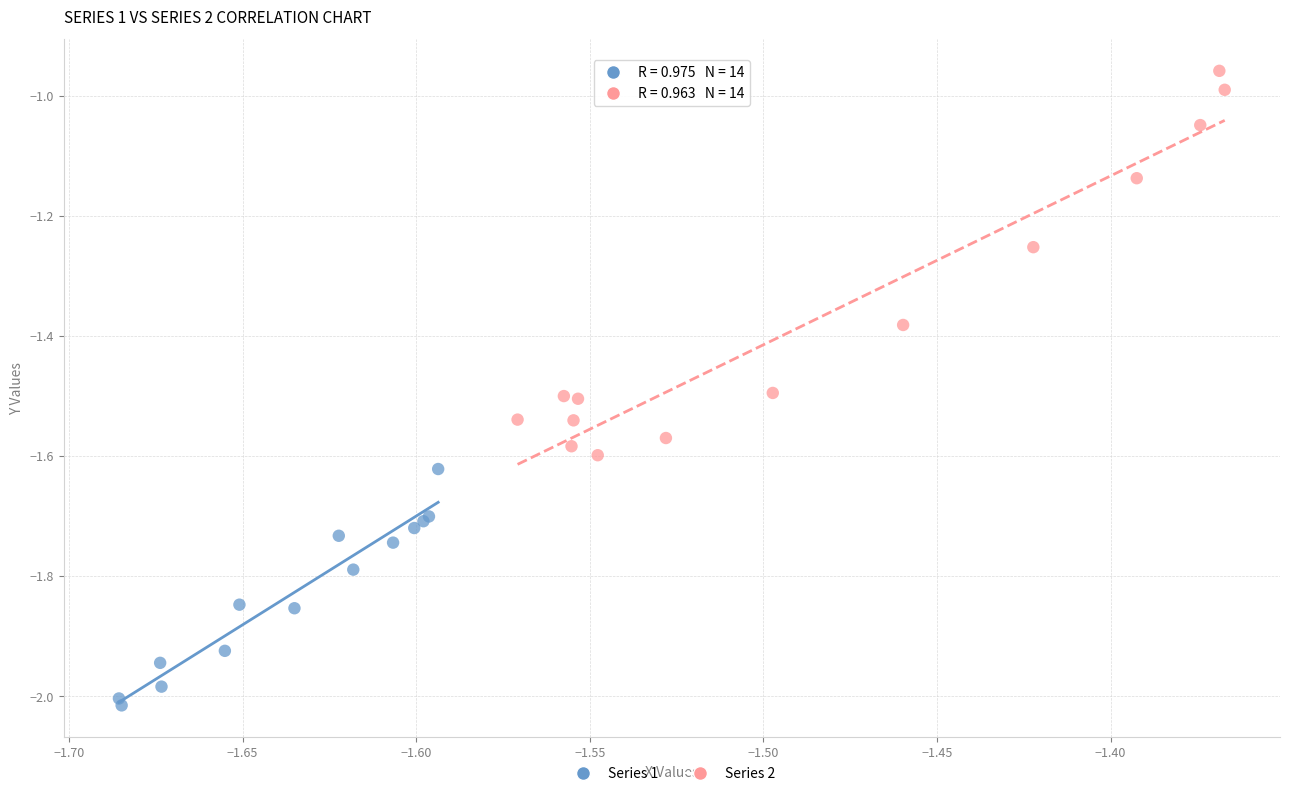

Which series contains the lowest Y value?

Series 1